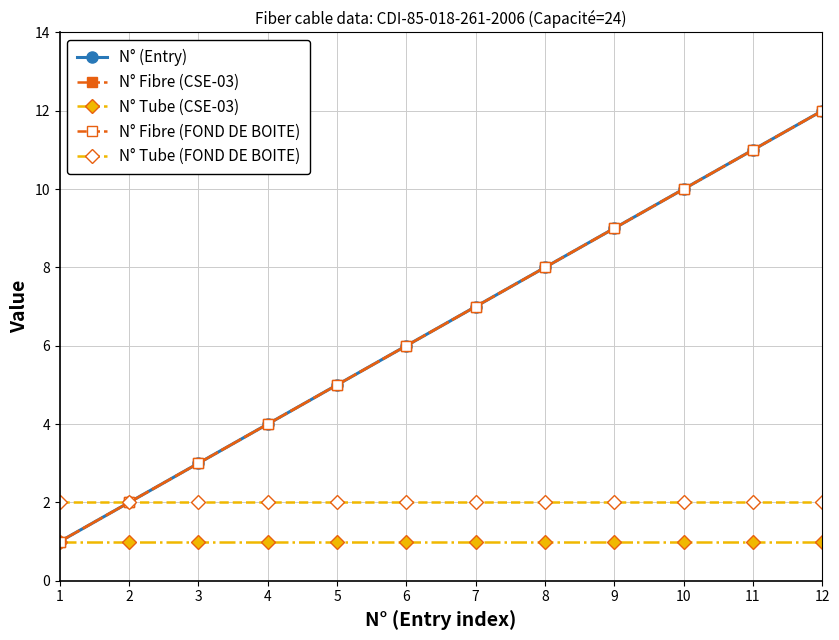

Read the N° Tube (FOND DE BOITE) value at 6.

2